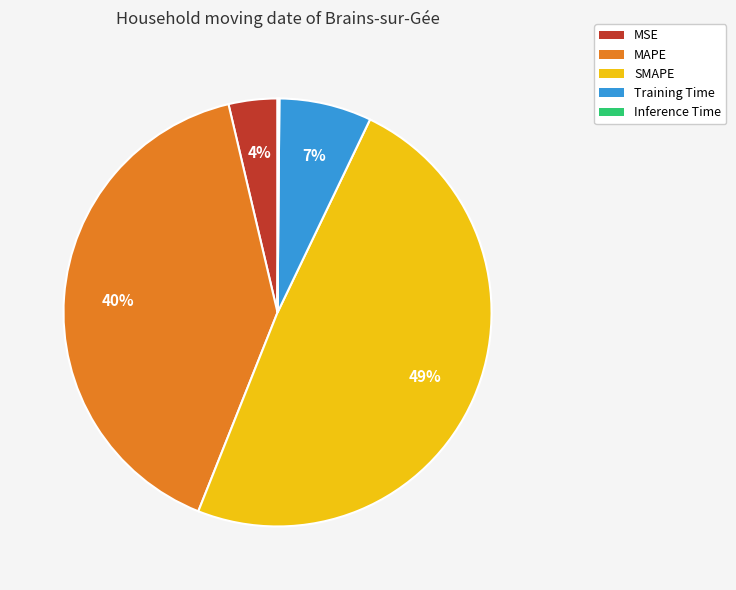

To the nearest percent, what is the difference between the largest and smallest slice percentages?

49%